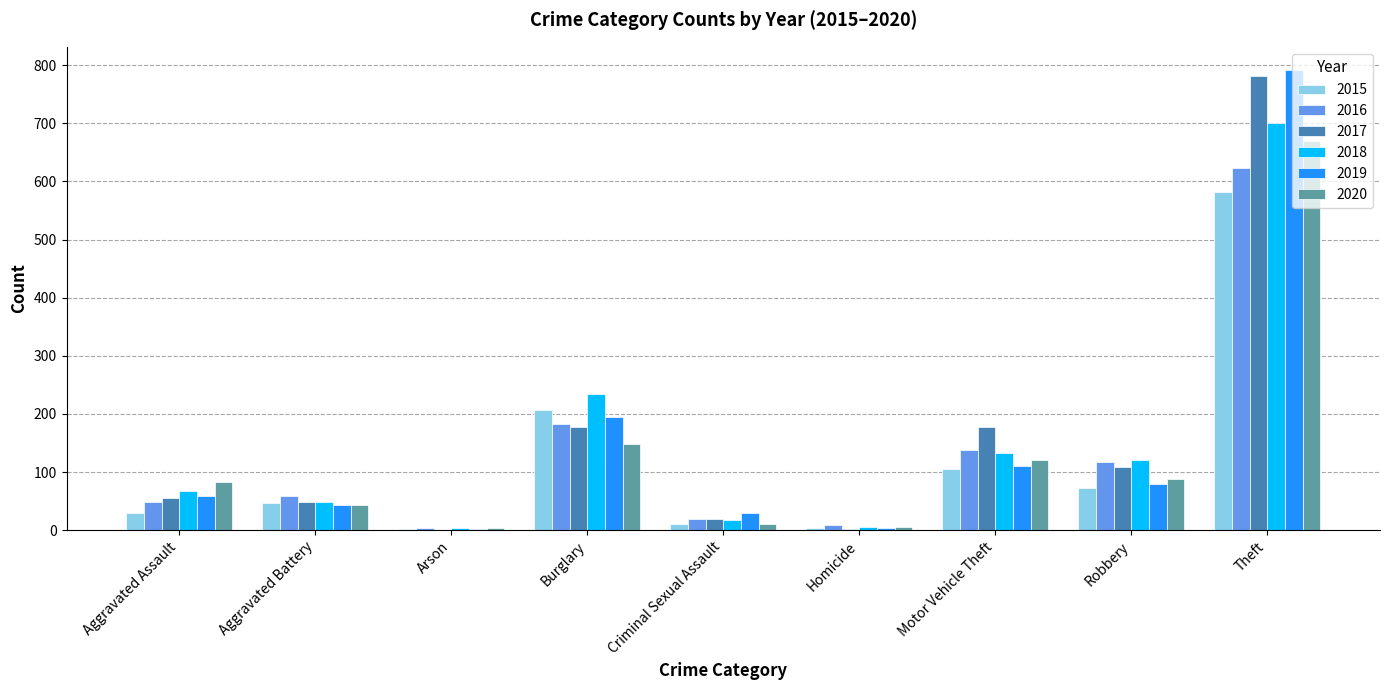

What is the difference between the 2016 values at Aggravated Assault and Motor Vehicle Theft?

90